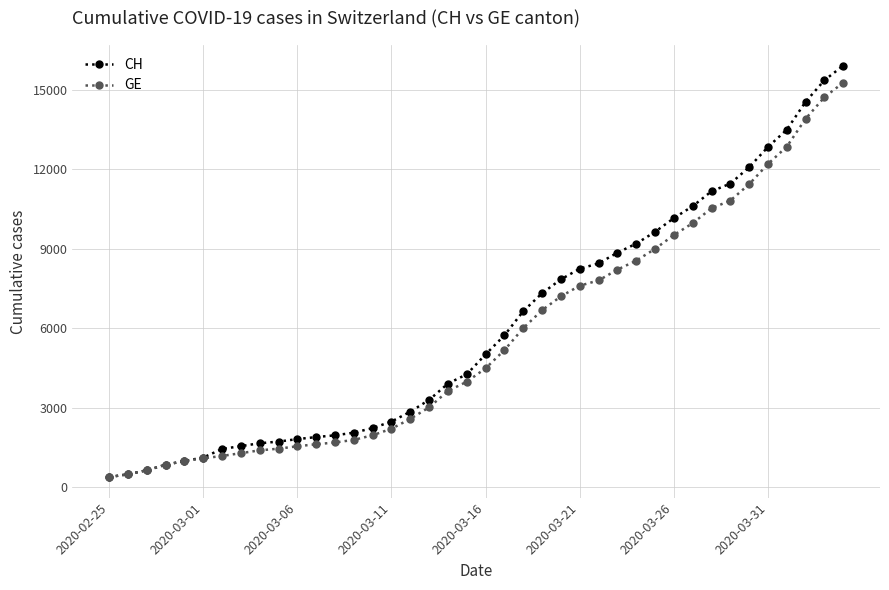

Which series has the largest range (max minus min)?

CH